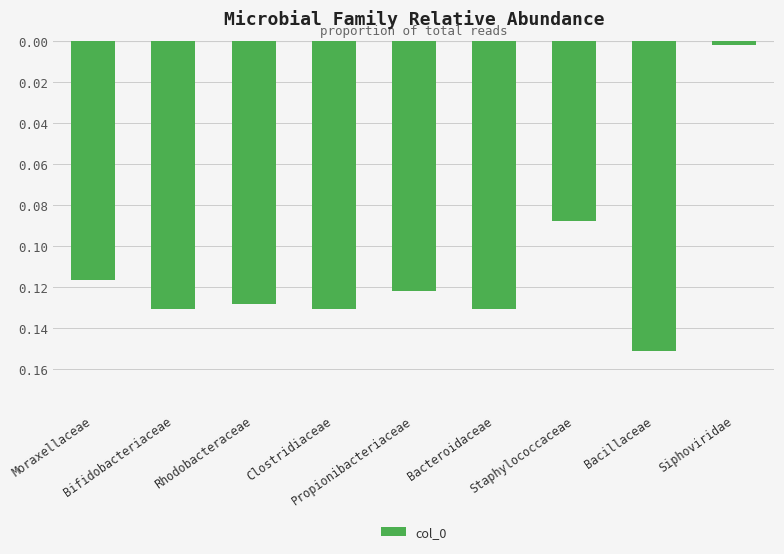

What is the value of the 6th bar from the left?

-0.1